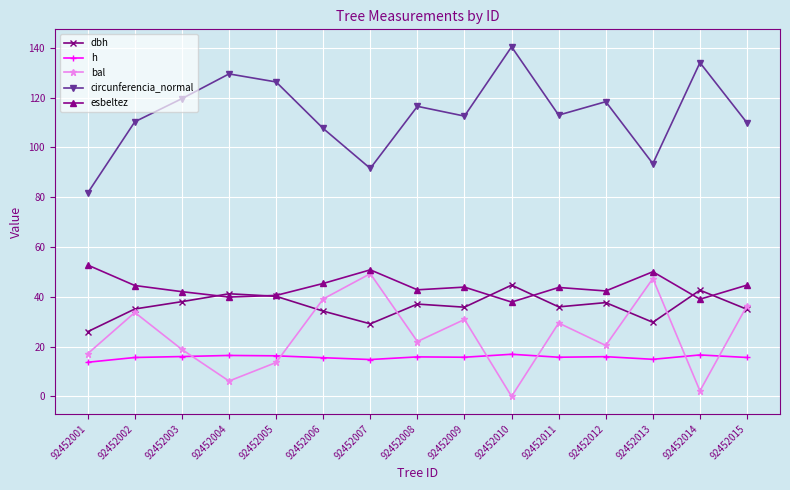

What is the difference between the highest and lowest values at 92452006?

92.1